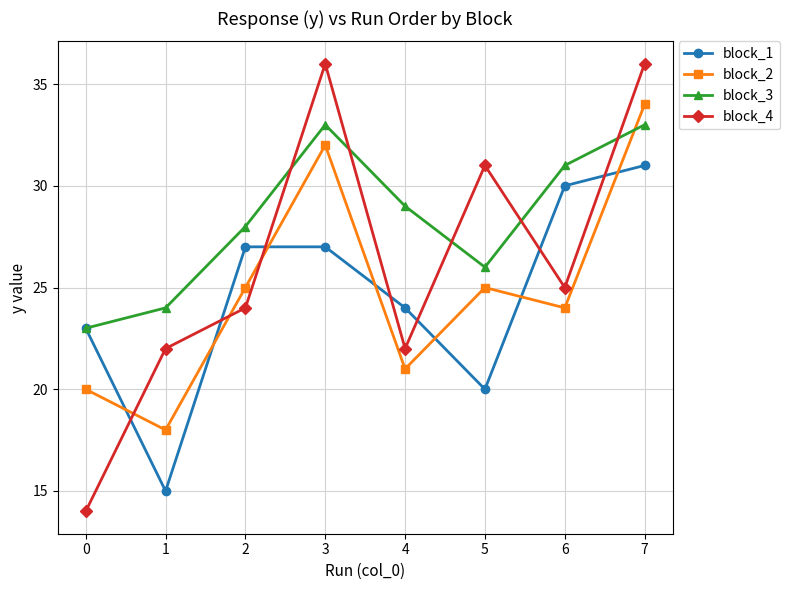

How many data points in block_4 are less than 25?

4